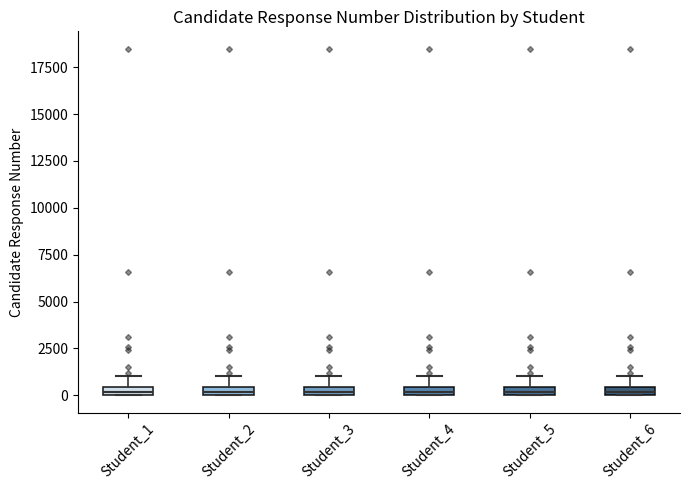

Where is the upper edge of the box for Student_2 on the y-axis? The values are not printed on the chart, so give them approximately, as read against the axis.

500